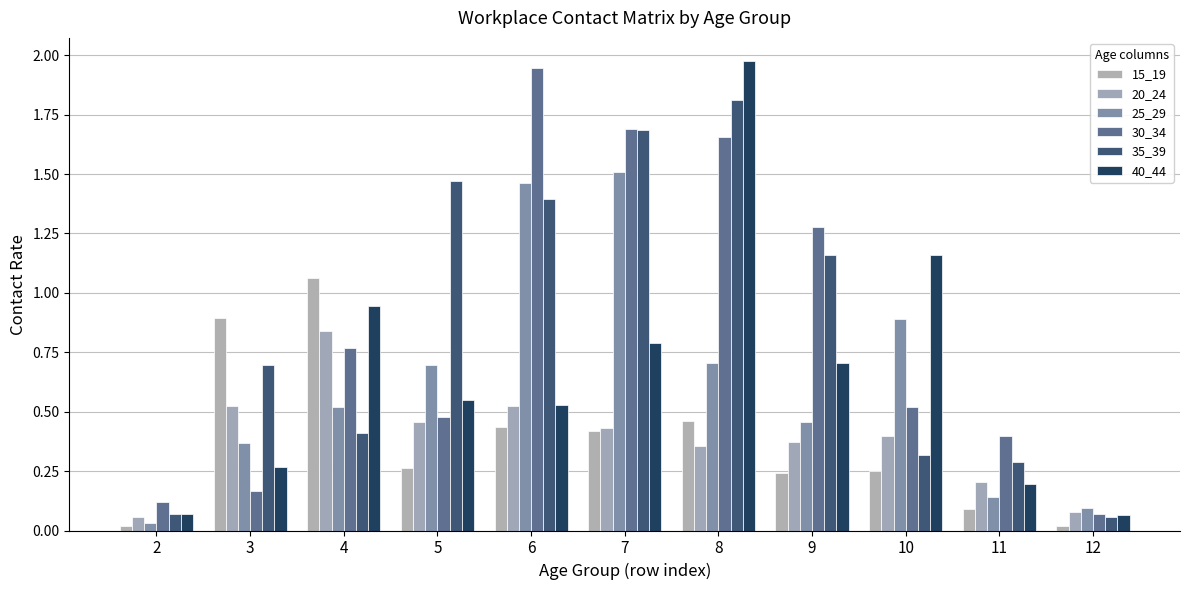

How many data points does each series have?

11